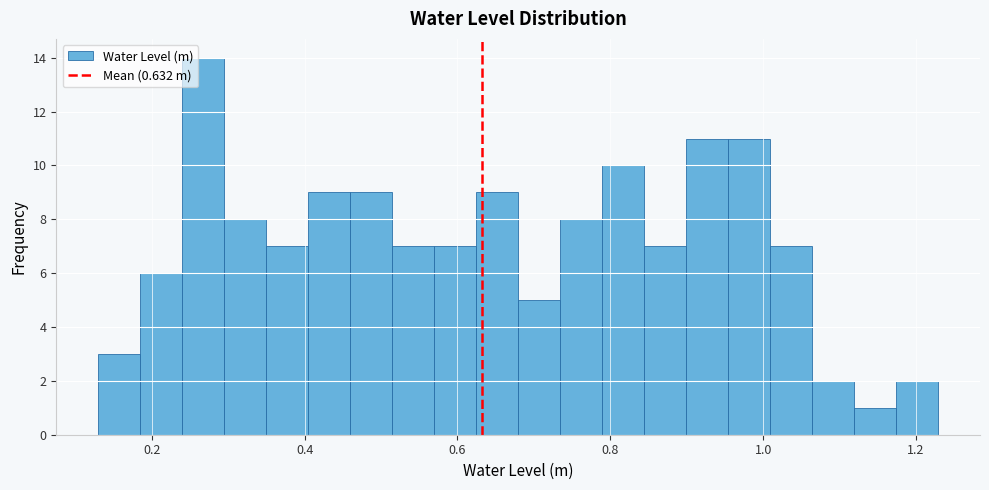

Read against the x-axis, roughly where is the centre of the tallest bar?

0.26